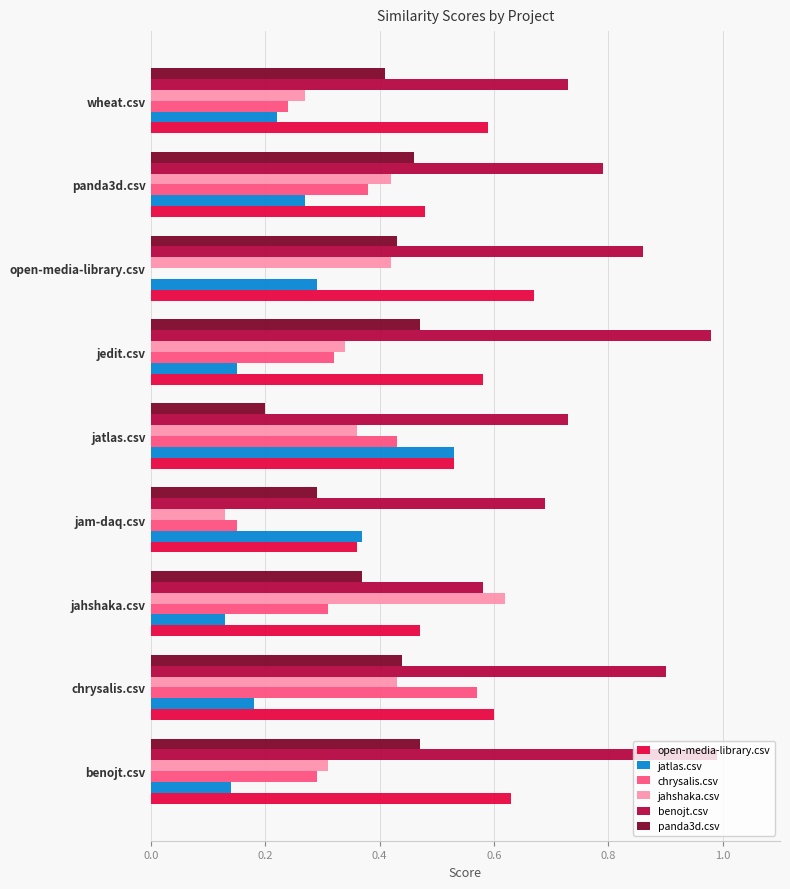

Between jahshaka.csv and wheat.csv, which series saw the biggest shift?

jahshaka.csv